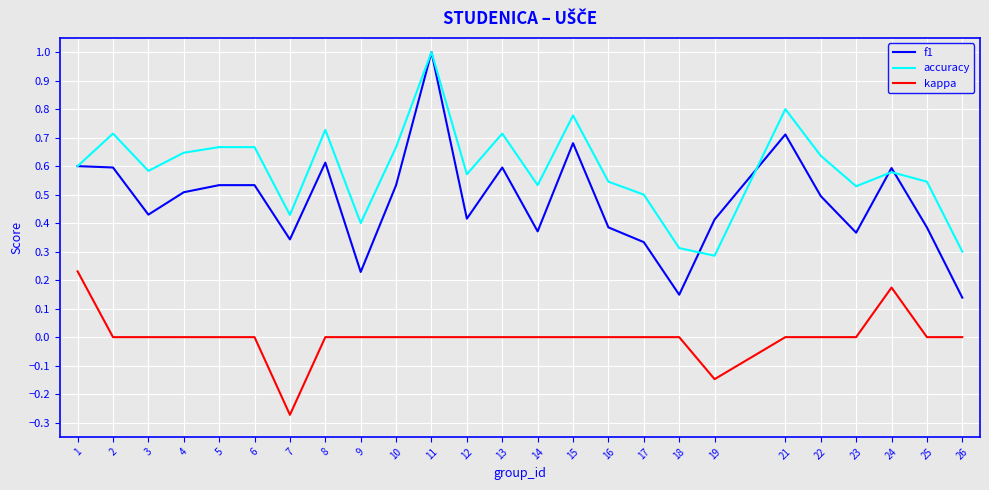

Which label corresponds to the largest value in the chart?

11